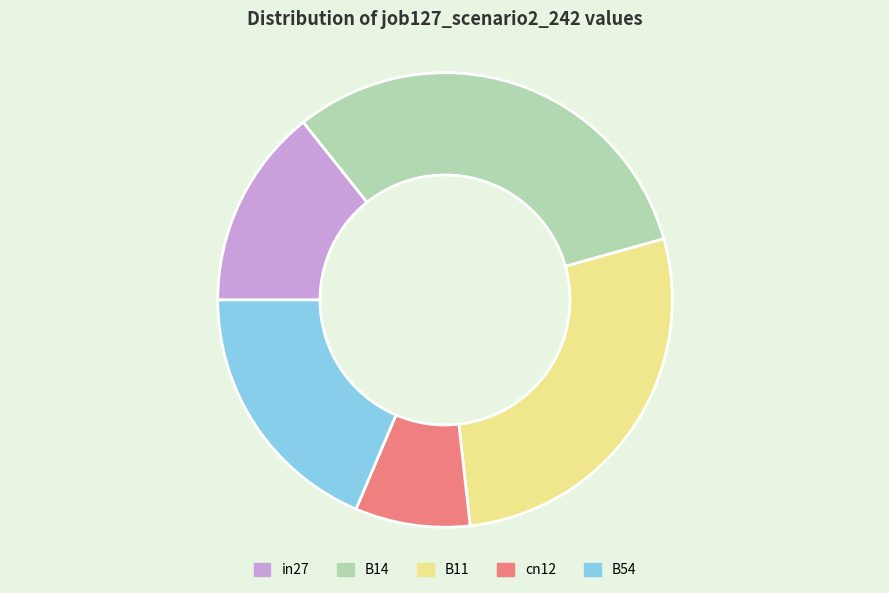

True or false: B14 accounts for 25% of the total.

False